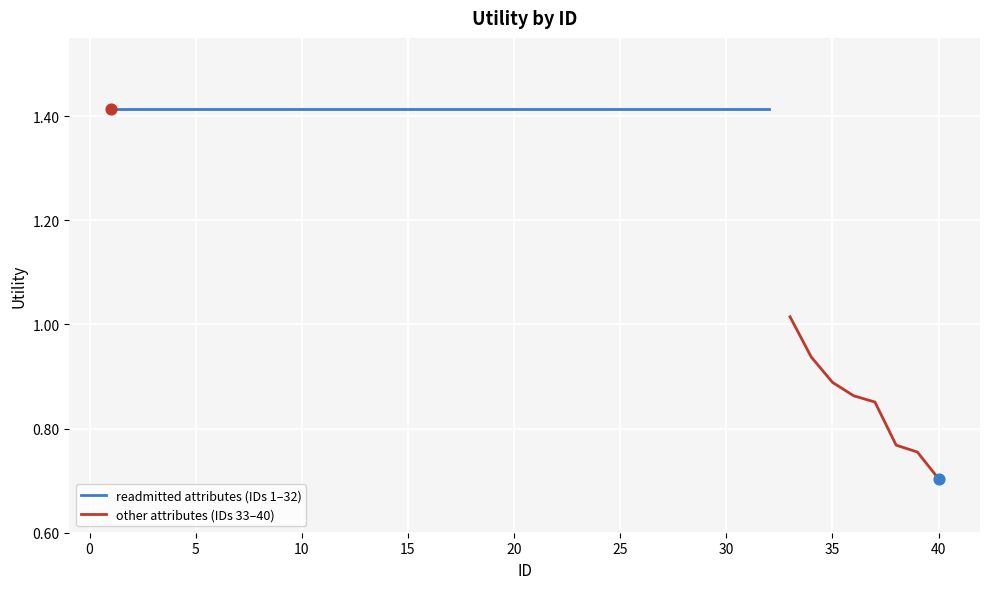

Which has a higher value, 17 or 27?

17